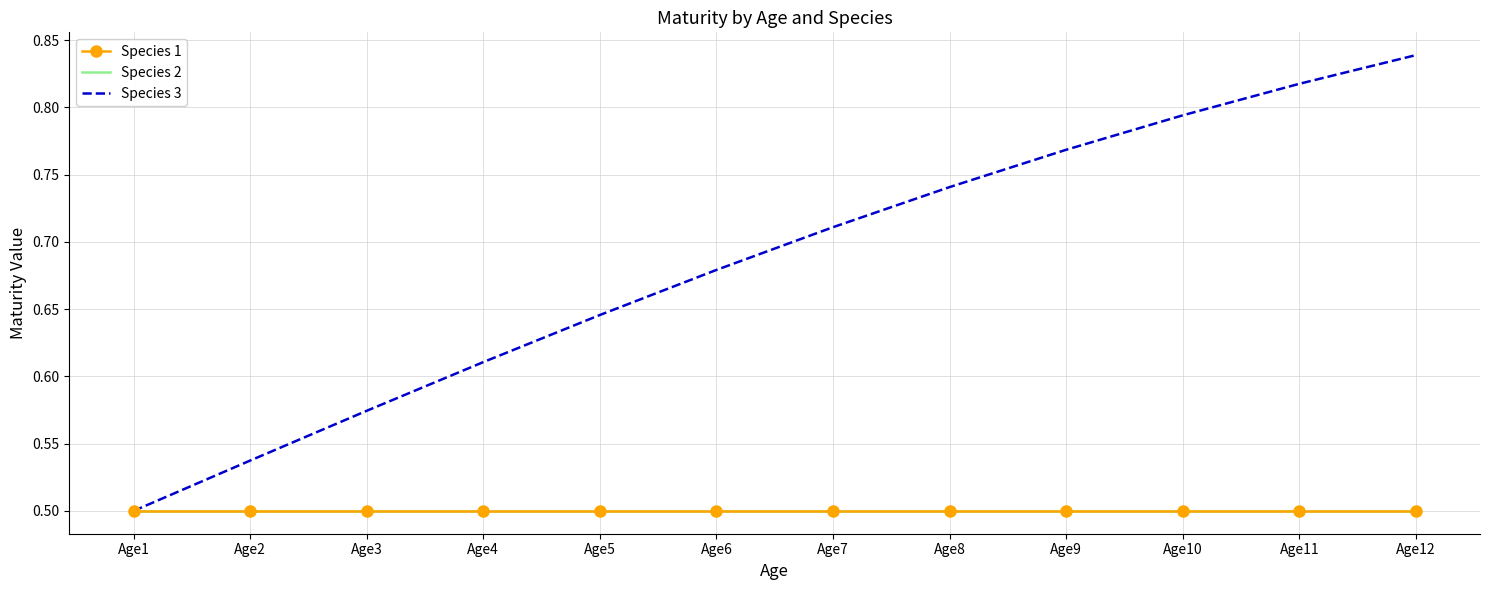

True or false: Species 1 has a value of 0.5 at Age1.

True